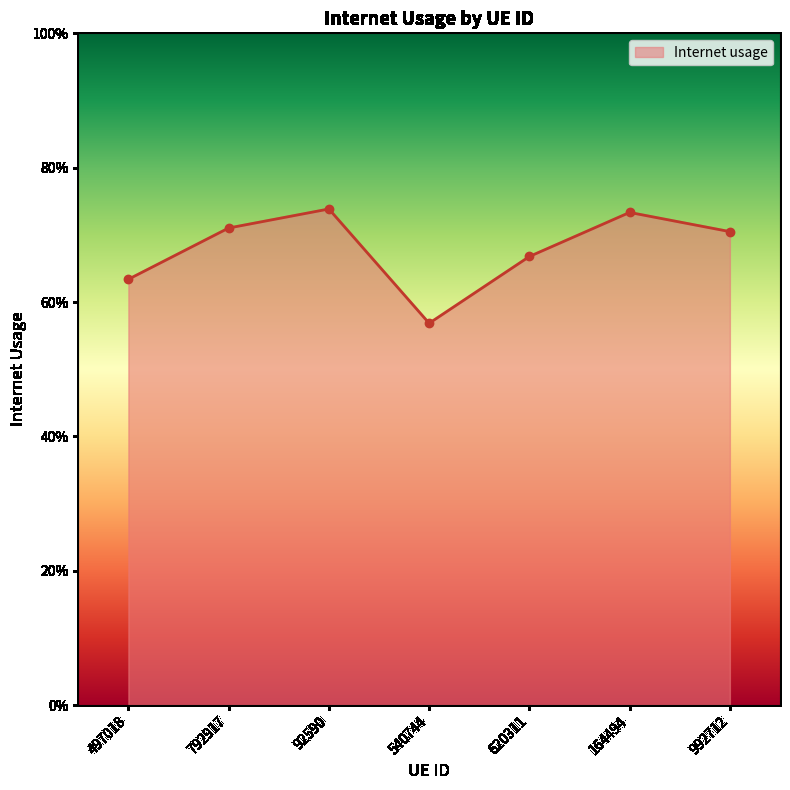

What is the maximum value shown in the chart?

0.7